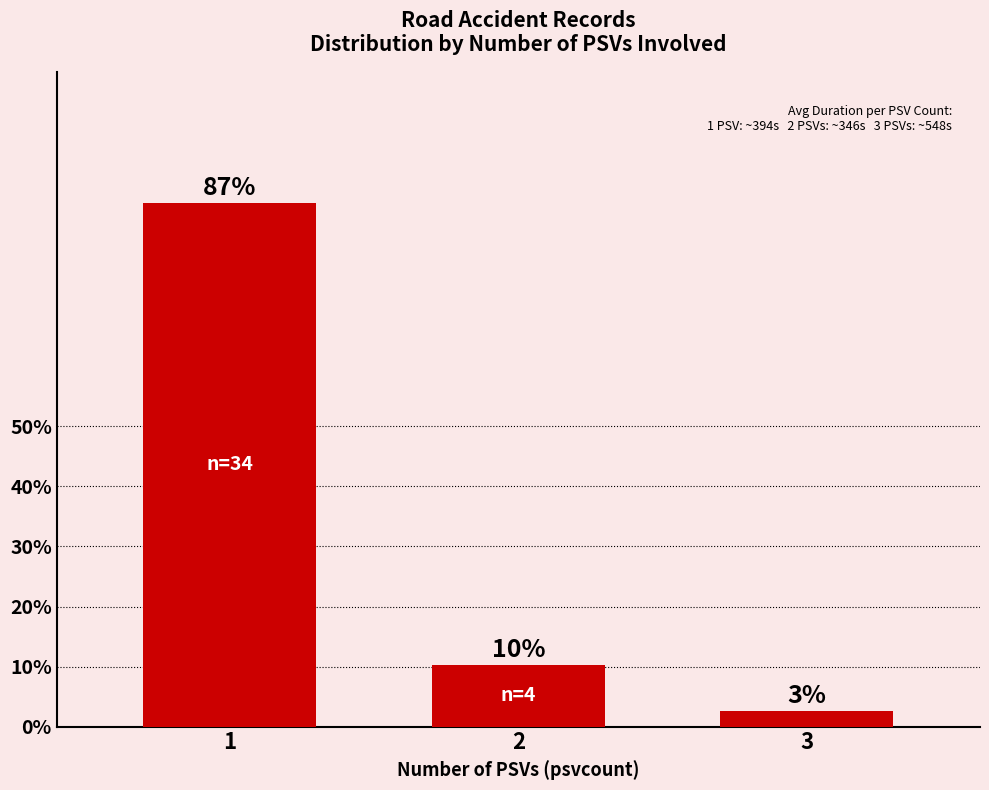

How many bars are there in total?

3